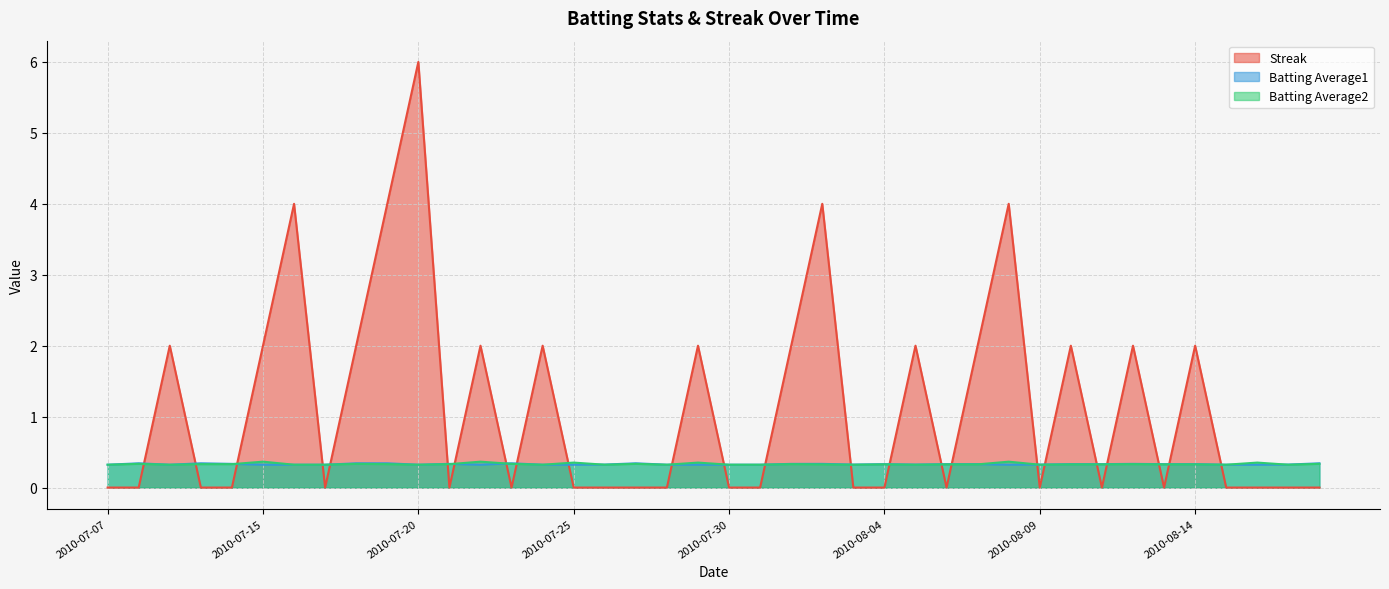

The Streak series shows 0.0 at 2010-07-28. True or false?

True